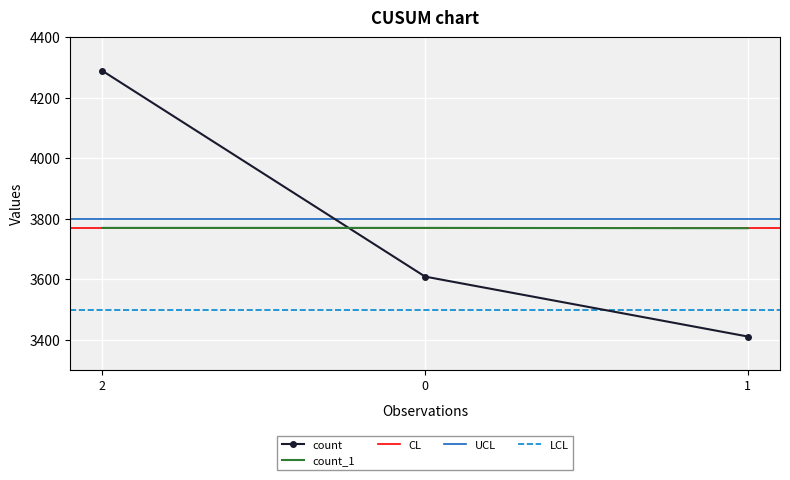

The value of count at 2 is 4289. True or false?

True